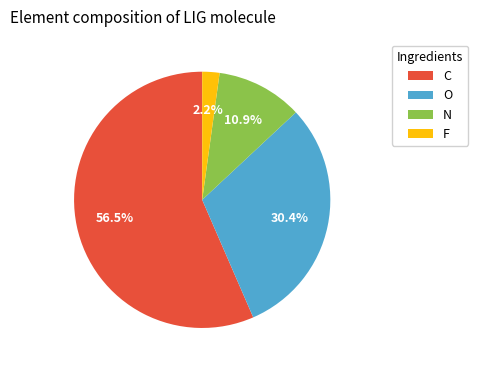

Approximately how many times larger is the value at C compared to N?

5.2